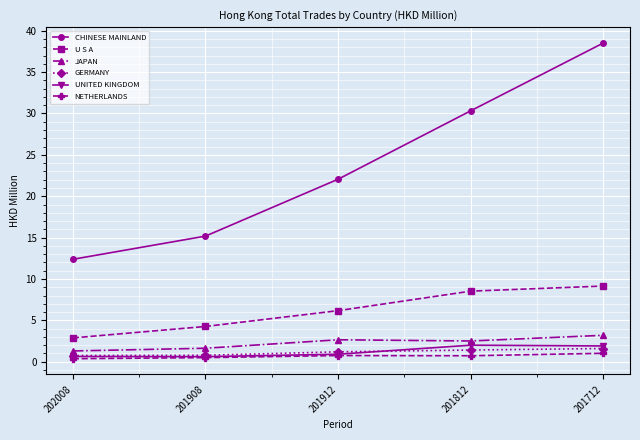

True or false: U S A has more than 0 interior local peaks.

False